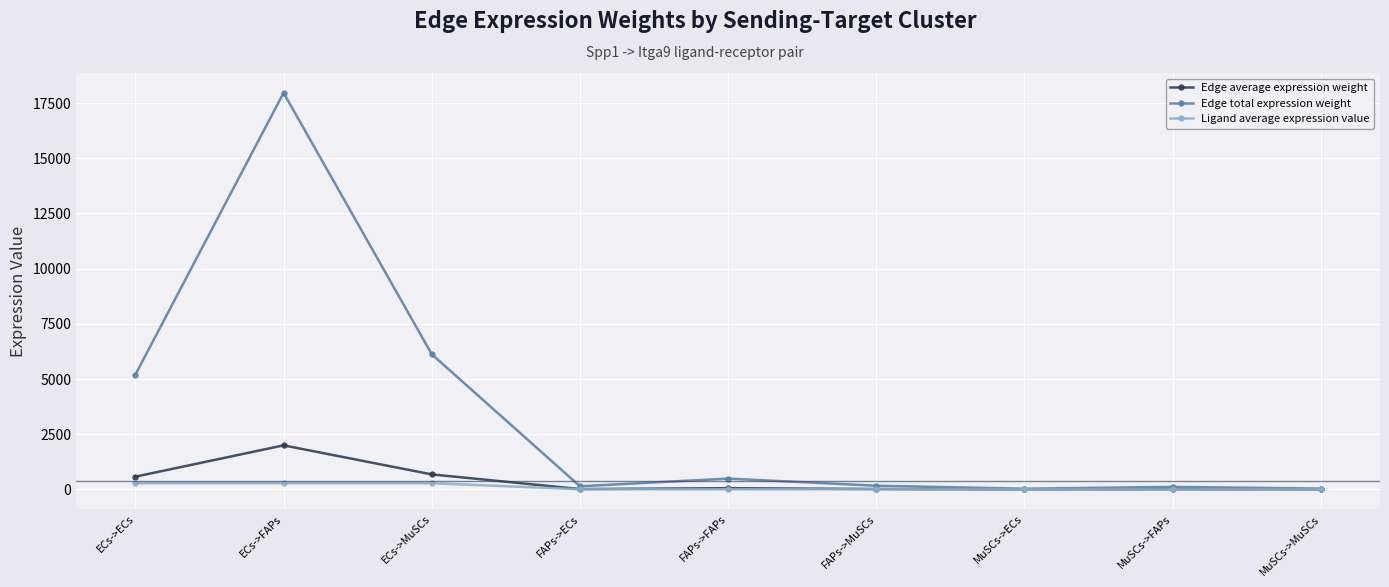

Which series has the largest total across all categories?

Edge total expression weight